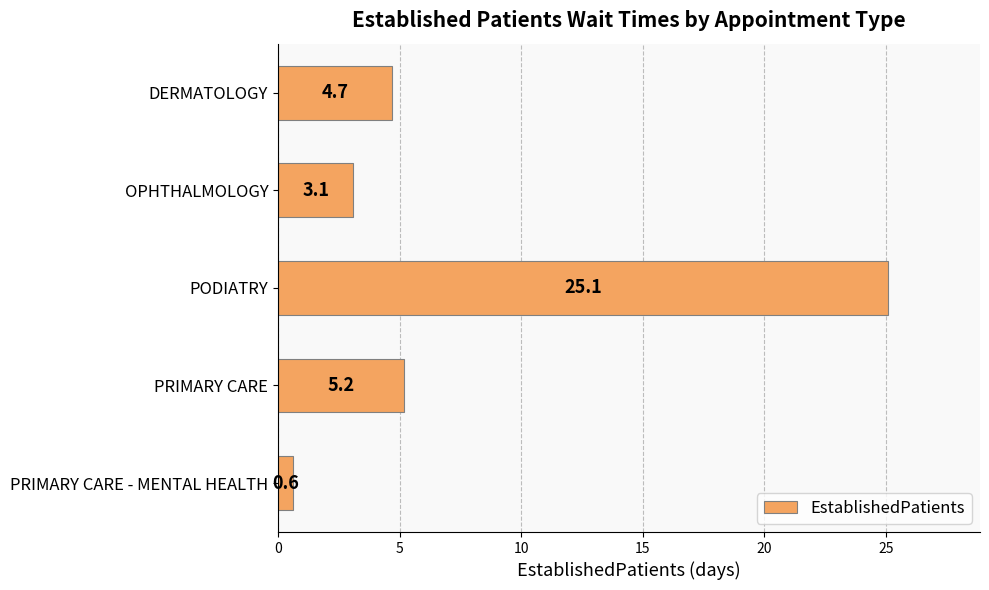

Does the chart contain any negative values?

No